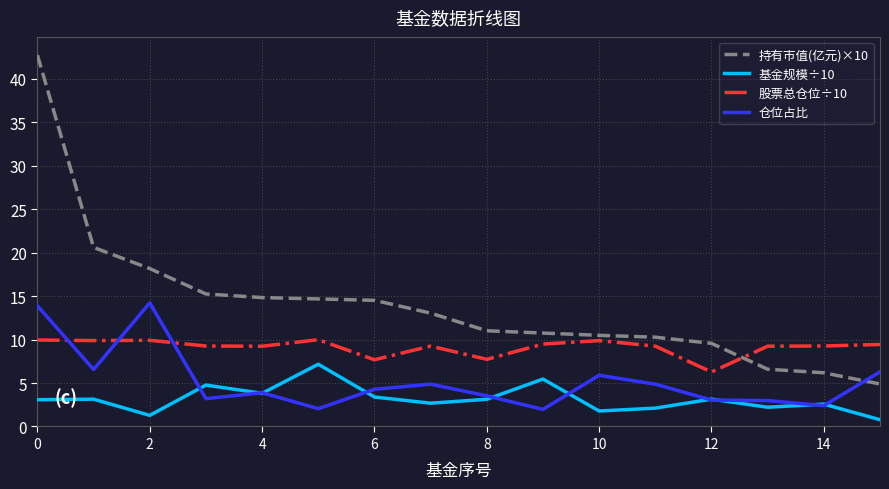

Which series has the largest range (max minus min)?

持有市值(亿元)×10